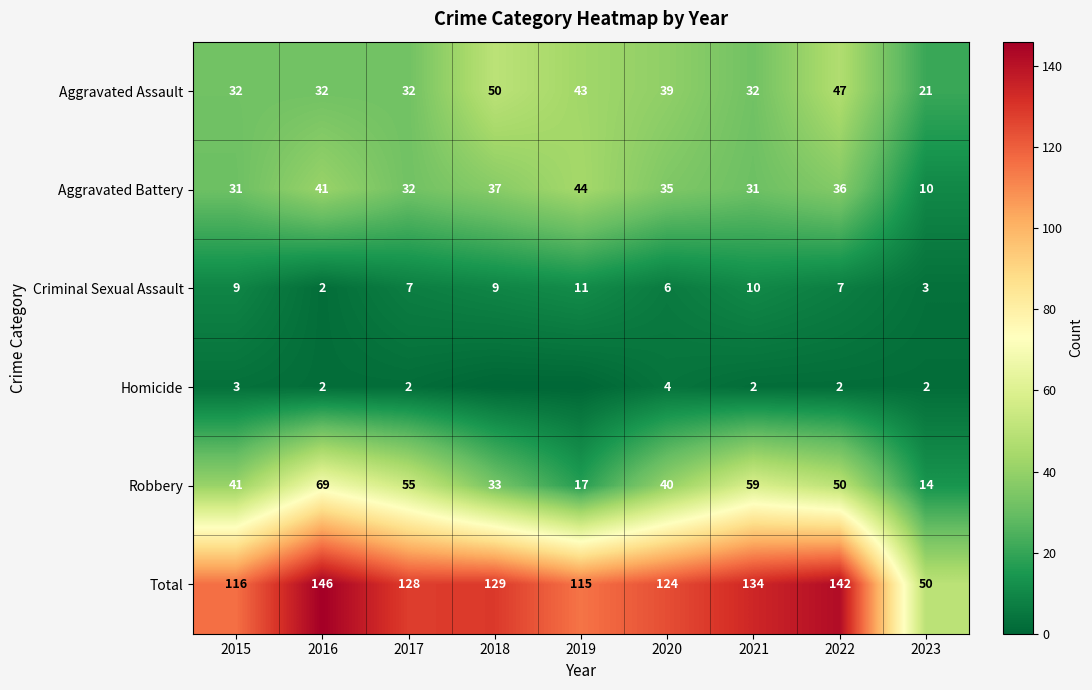

List the labels in order of Total value, smallest first.

2023, 2019, 2015, 2020, 2017, 2018, 2021, 2022, 2016